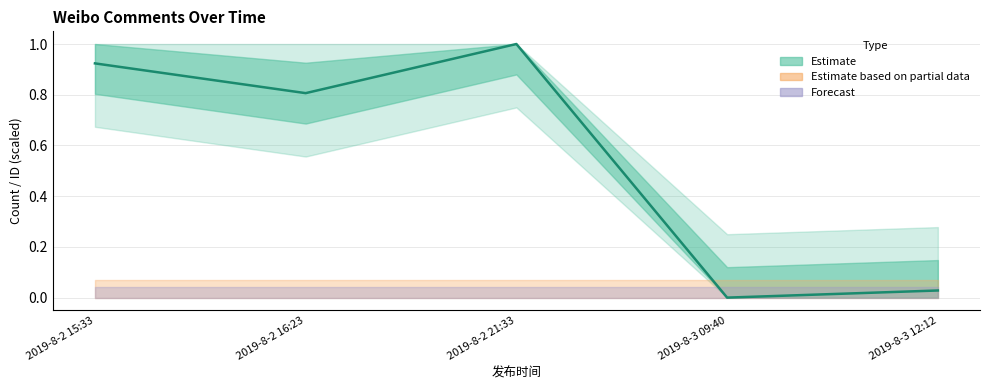

How many series are shown in this chart?

1